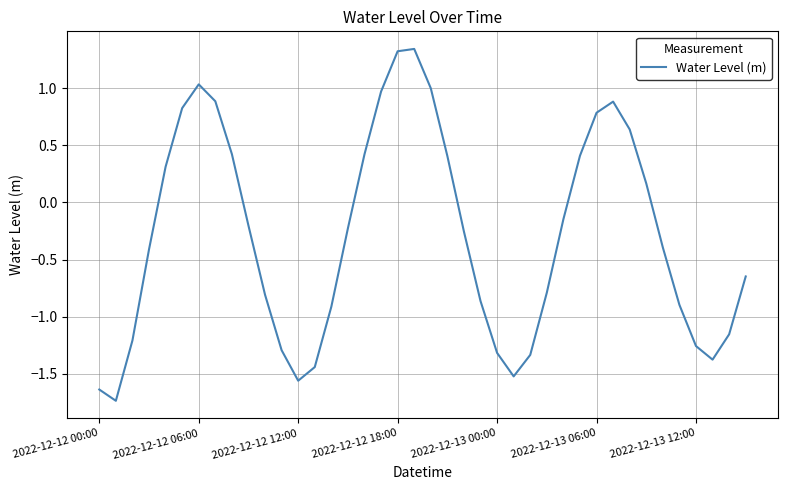

What is the difference between the maximum and minimum values?

3.1